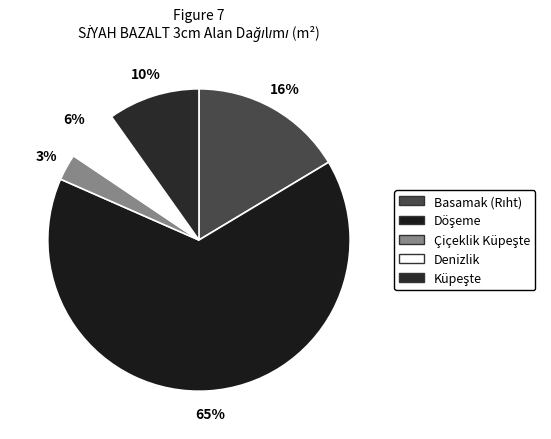

What portion of the pie excludes Küpeşte?

90.2%